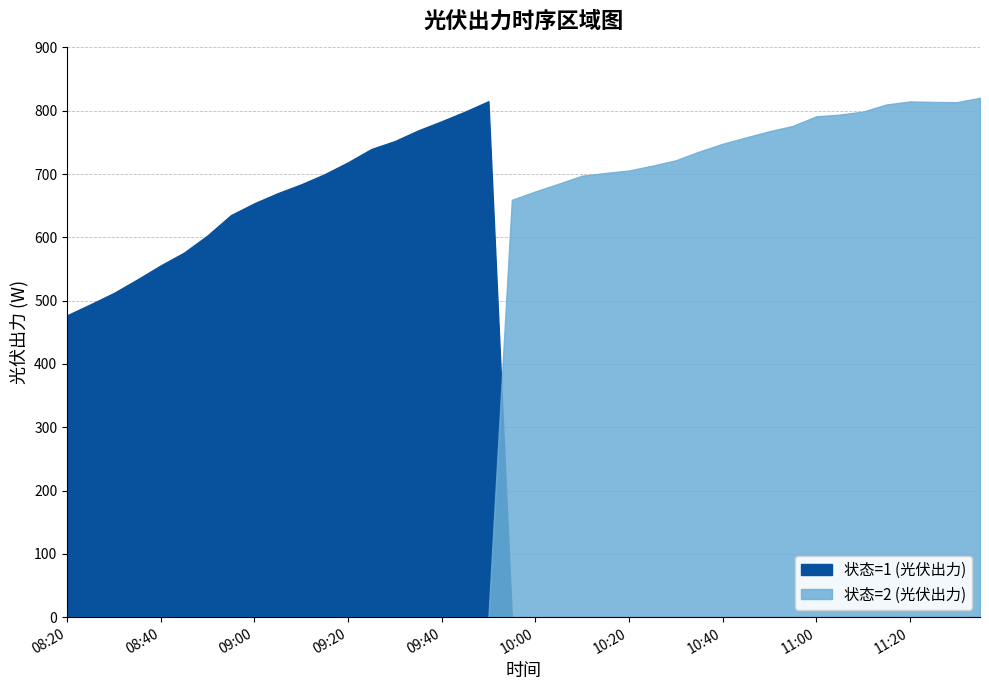

Reading left to right, transcribe all the data shown in this chart.

状态=1 (光伏出力): 08:20=476.9	08:25=494.2	08:30=512.1	08:35=533.4	08:40=555.7	08:45=575.9	08:50=603.0	08:55=635.1	09:00=653.8	09:05=669.7	09:10=683.7	09:15=699.7	09:20=718.5	09:25=739.6	09:30=752.1	09:35=768.9	09:40=783.4	09:45=798.6	09:50=815.0	09:55=0.0	10:00=0.0	10:05=0.0	10:10=0.0	10:15=0.0	10:20=0.0	10:25=0.0	10:30=0.0	10:35=0.0	10:40=0.0	10:45=0.0	10:50=0.0	10:55=0.0	11:00=0.0	11:05=0.0	11:10=0.0	11:15=0.0	11:20=0.0	11:25=0.0	11:30=0.0	11:35=0.0
状态=2 (光伏出力): 08:20=0.0	08:25=0.0	08:30=0.0	08:35=0.0	08:40=0.0	08:45=0.0	08:50=0.0	08:55=0.0	09:00=0.0	09:05=0.0	09:10=0.0	09:15=0.0	09:20=0.0	09:25=0.0	09:30=0.0	09:35=0.0	09:40=0.0	09:45=0.0	09:50=0.0	09:55=659.2	10:00=672.5	10:05=684.8	10:10=697.4	10:15=701.7	10:20=705.6	10:25=713.2	10:30=721.7	10:35=735.5	10:40=747.8	10:45=757.9	10:50=767.7	10:55=776.0	11:00=791.2	11:05=793.9	11:10=798.6	11:15=809.9	11:20=814.7	11:25=813.9	11:30=813.5	11:35=820.4